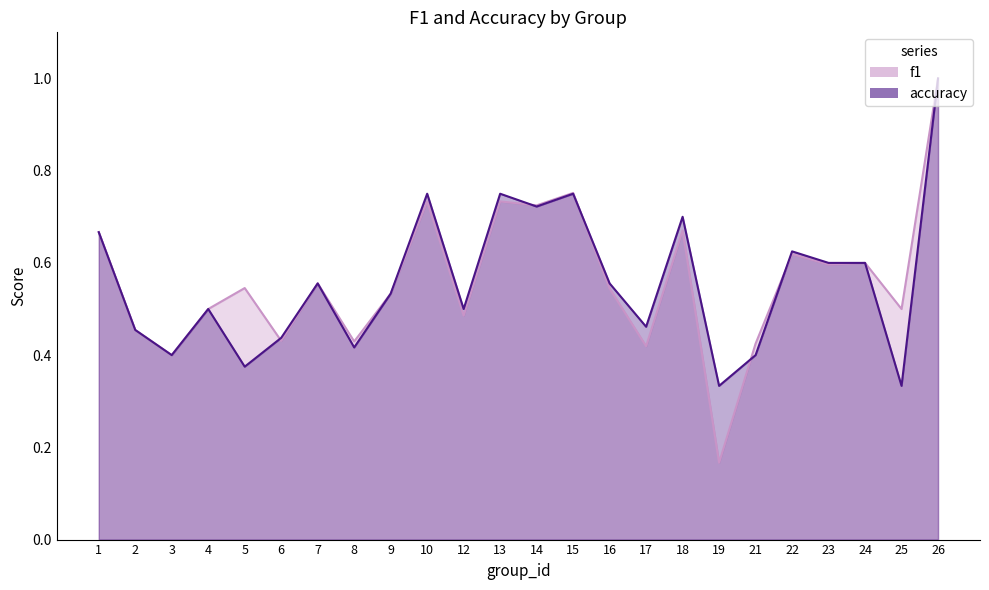

Which series has the largest range (max minus min)?

f1